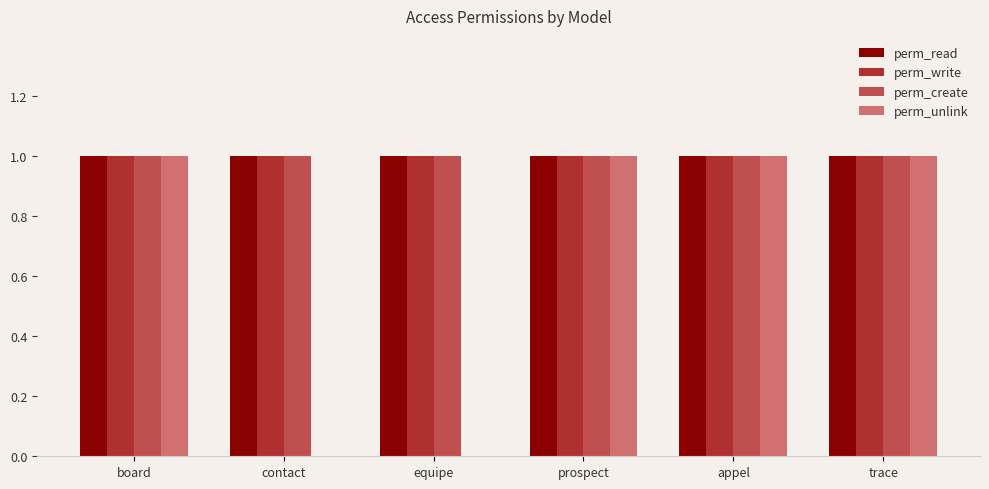

What value does the perm_write series have at equipe?

1